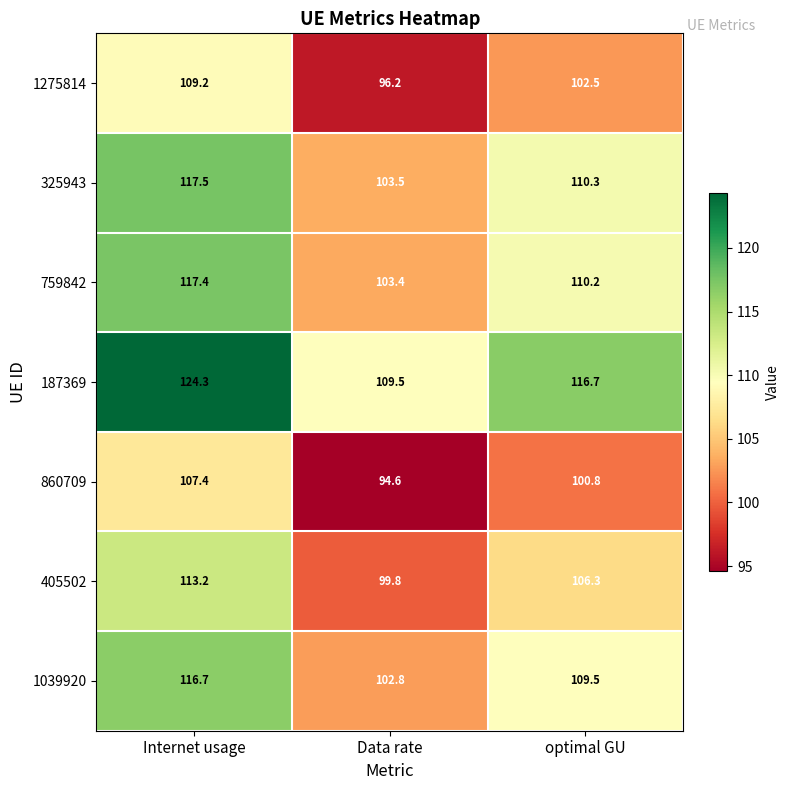

What is the difference between the 1275814 values at Internet usage and optimal GU?

6.7